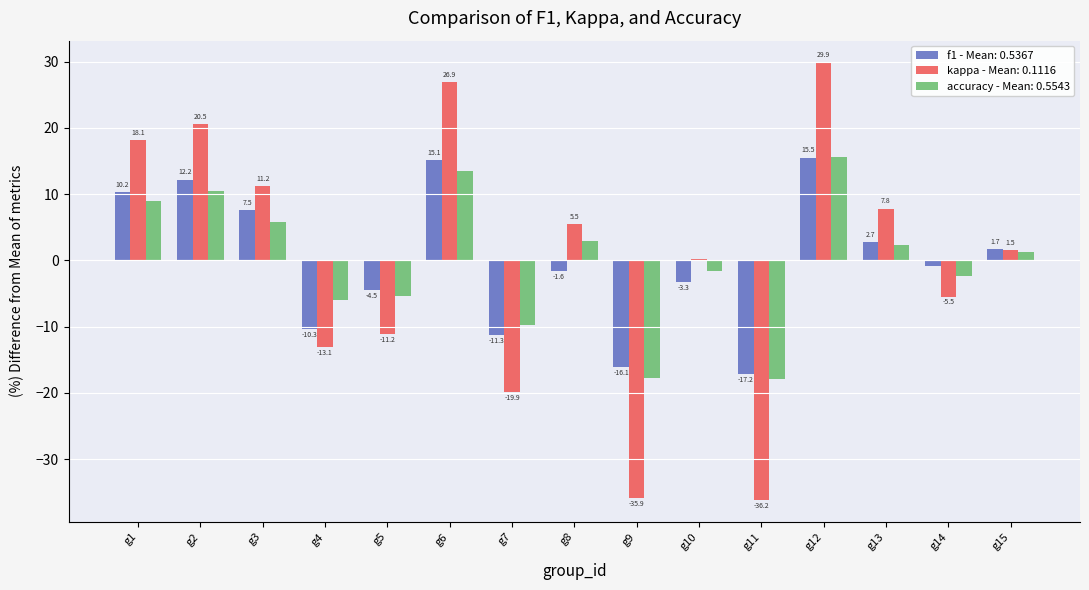

What are all the series names shown in the legend?

f1 - Mean: 0.5367, kappa - Mean: 0.1116, accuracy - Mean: 0.5543